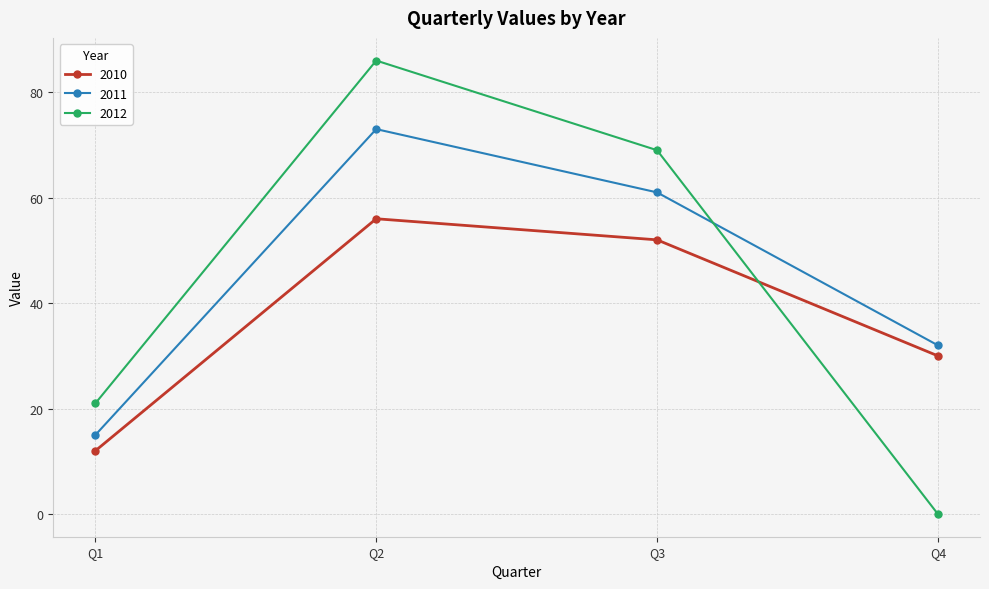

What is the highest value of the 2011 series?

73